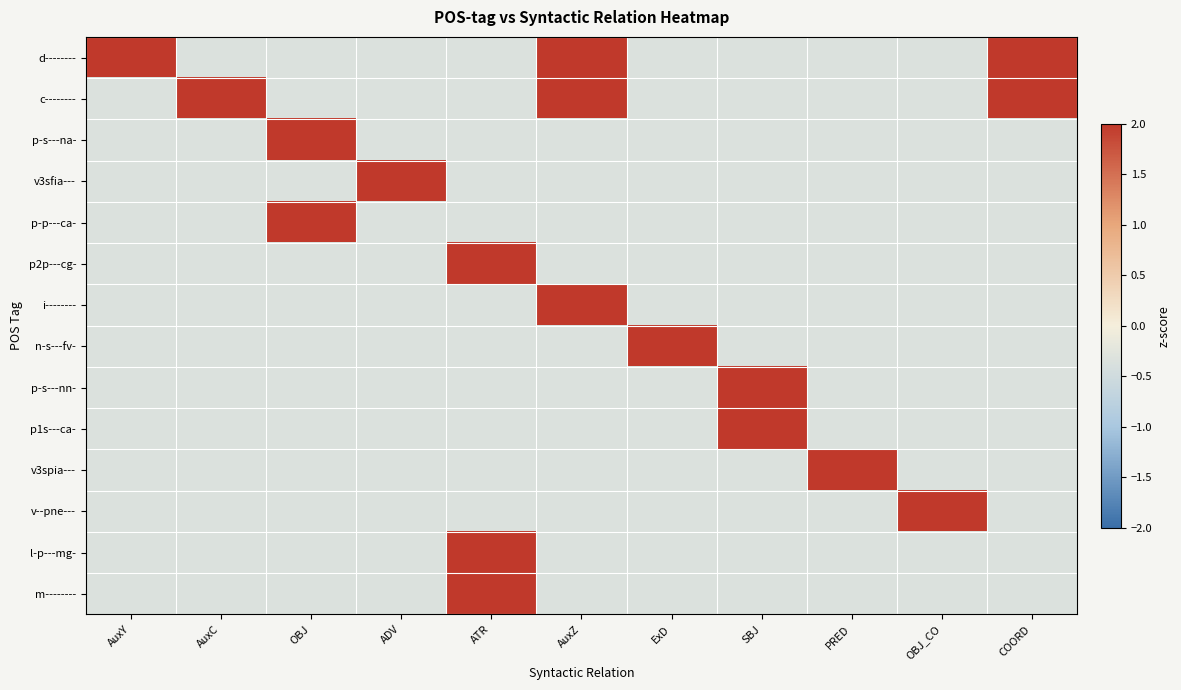

What is the spread (max minus min) of values at AuxY?

7.7